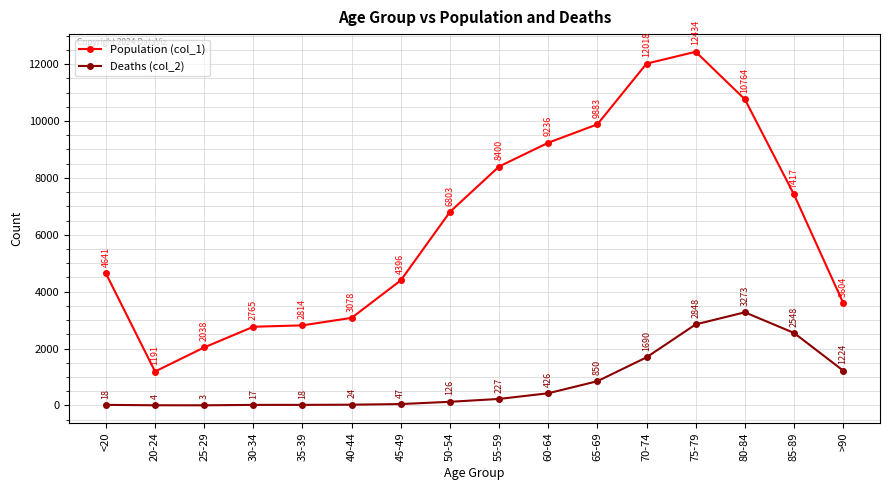

True or false: Population (col_1) and Deaths (col_2) intersect in this chart.

False